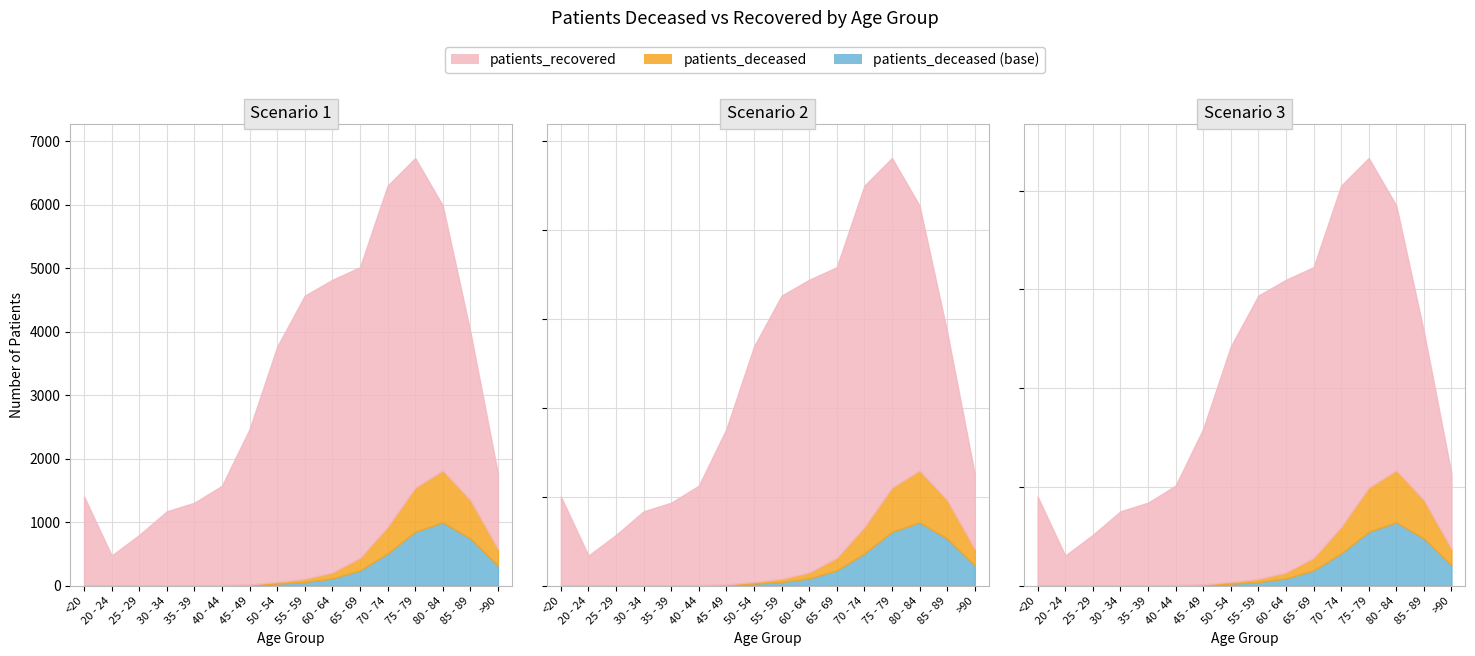

What is the label of the 2nd point from the left?

20 - 24